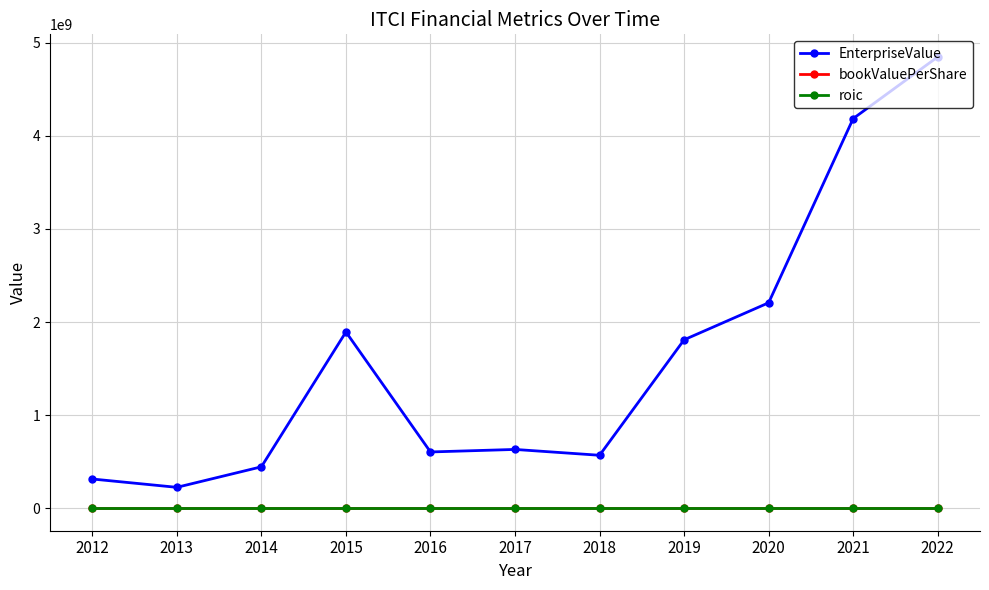

Between 2013 and 2021, which series saw the biggest shift?

EnterpriseValue